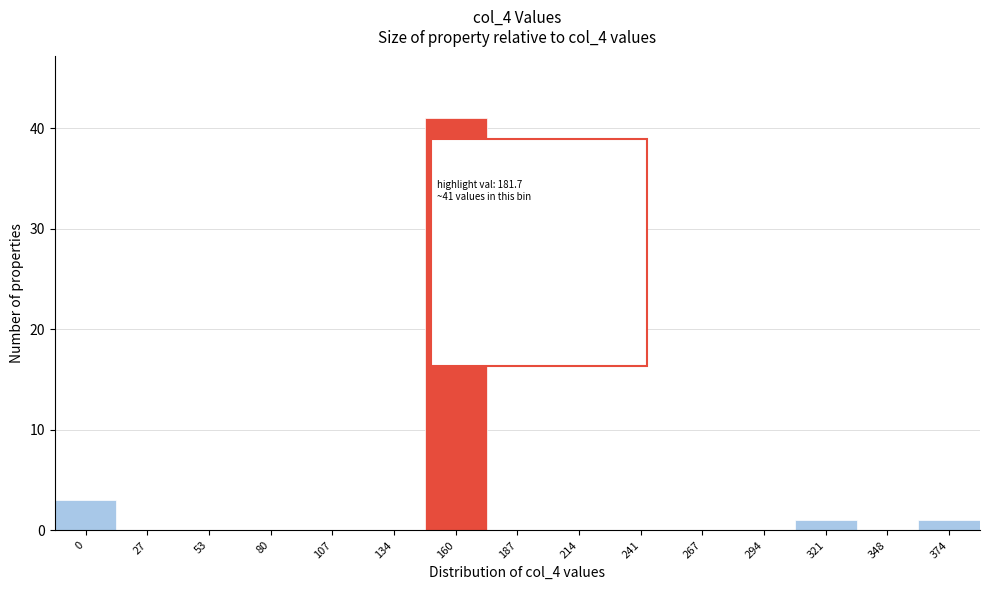

Reading right to left, list all the values displayed in this chart.

374=1	348=0	321=1	294=0	267=0	241=0	214=0	187=0	160=41	134=0	107=0	80=0	53=0	27=0	0=3